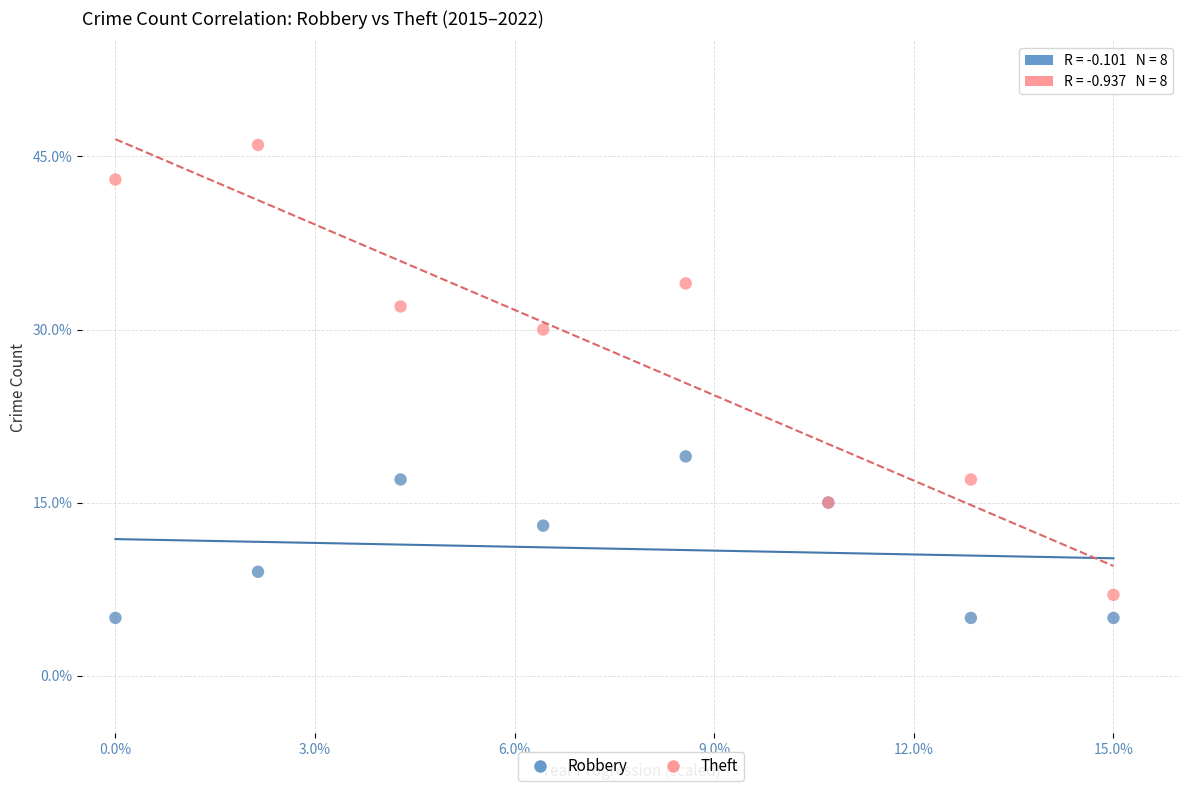

Which series has the widest spread of Y values?

Theft